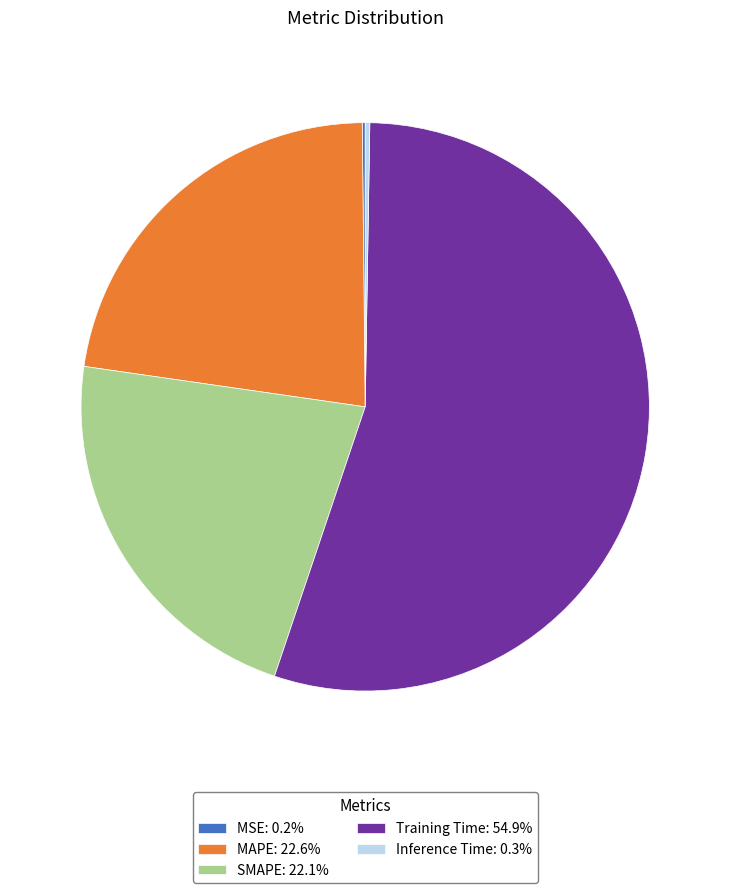

Is Training Time the majority of the pie?

Yes